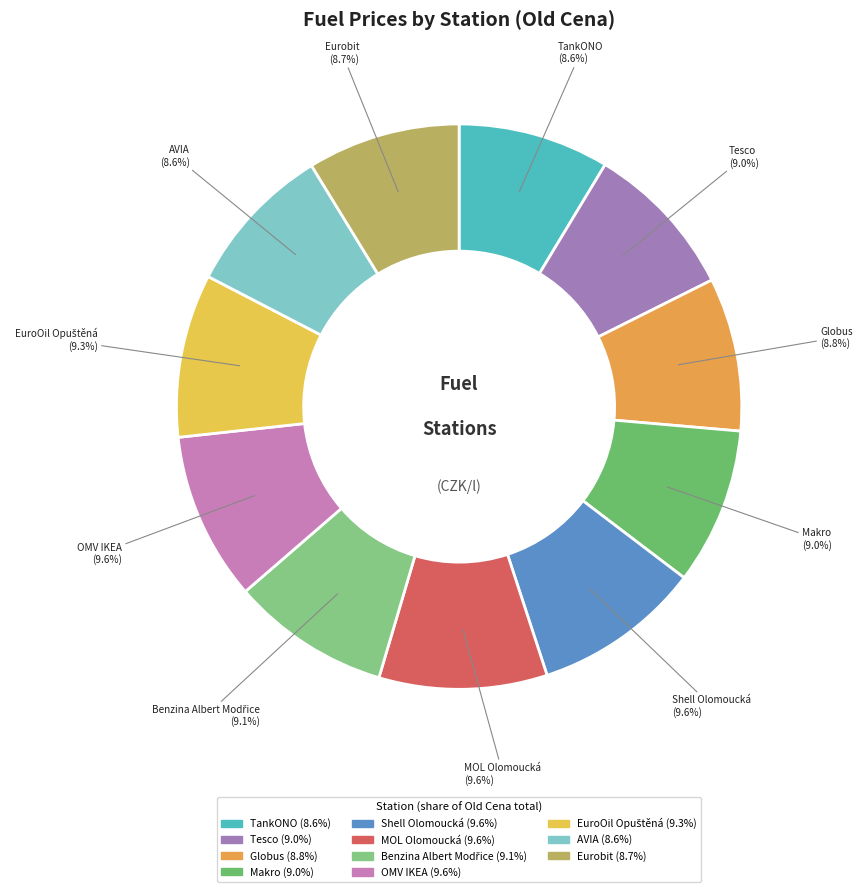

What percentage do AVIA and Tesco together represent?

17.6%